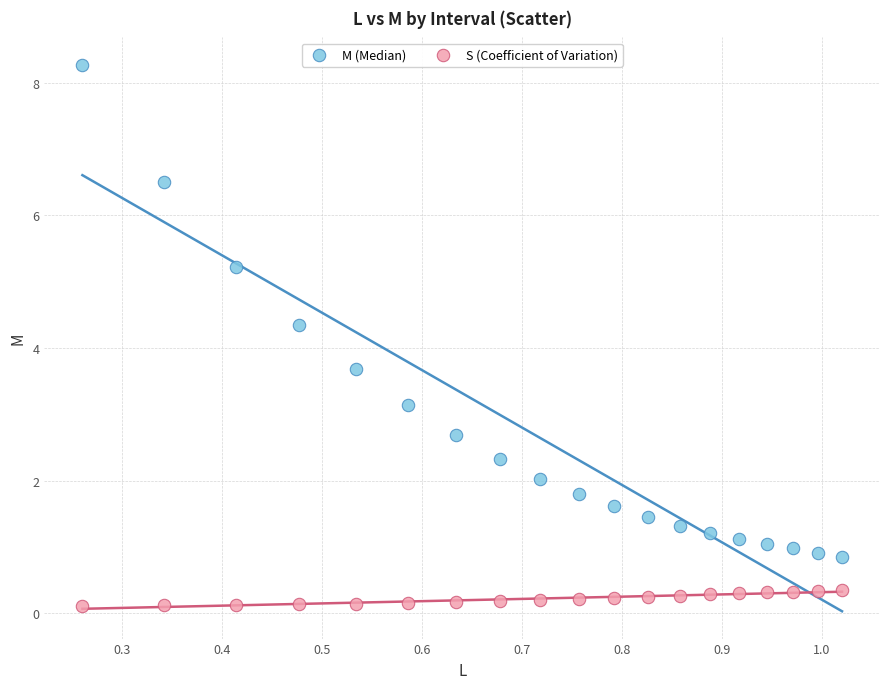

Which series reaches the maximum Y coordinate?

M (Median)